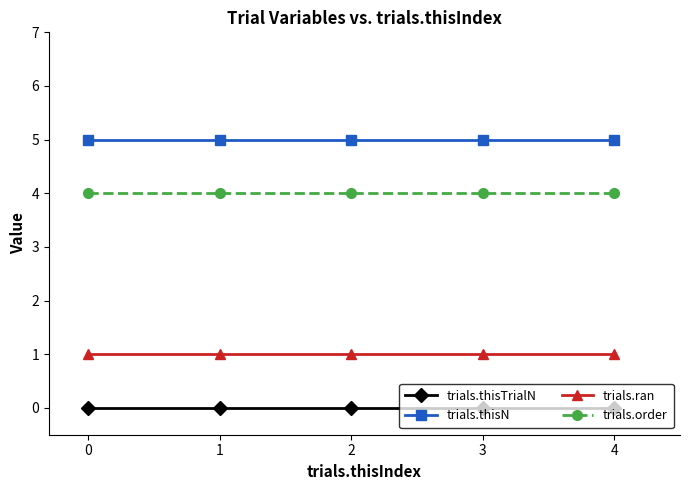

True or false: trials.ran and trials.thisTrialN intersect in this chart.

False